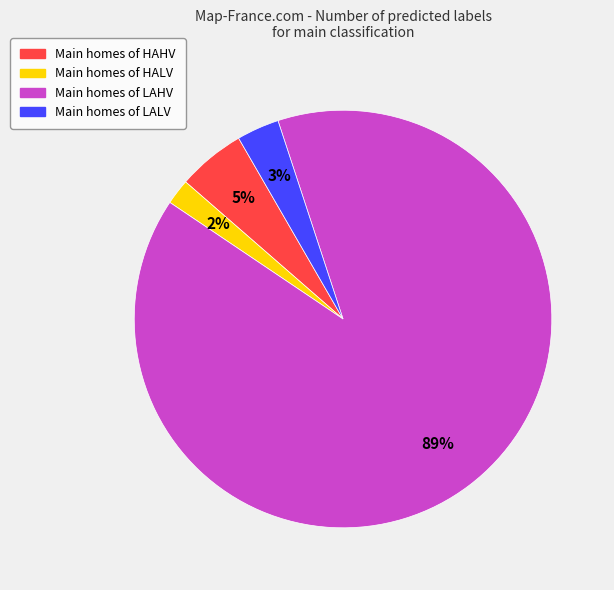

Which slice represents more than half of the pie?

Main homes of LAHV